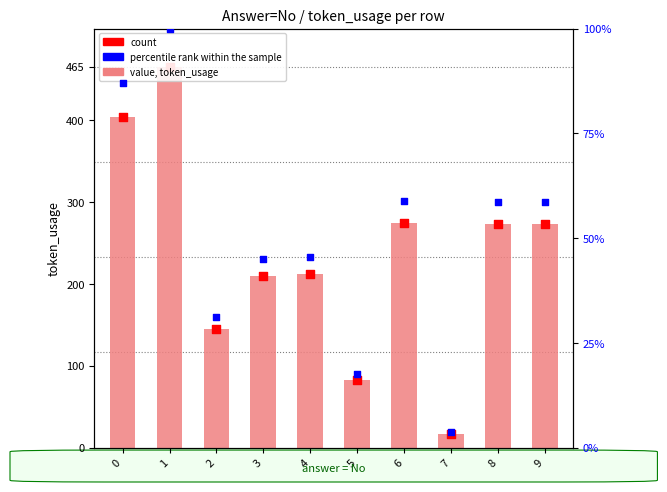

At which category is the sum across all series the highest?

1